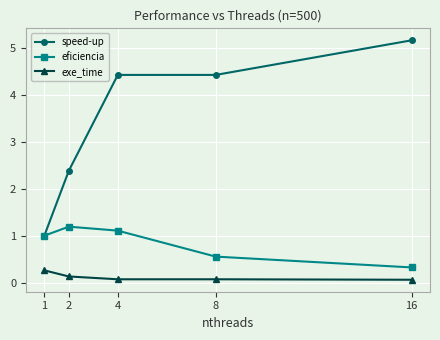

What value does the exe_time series have at 1?

0.3